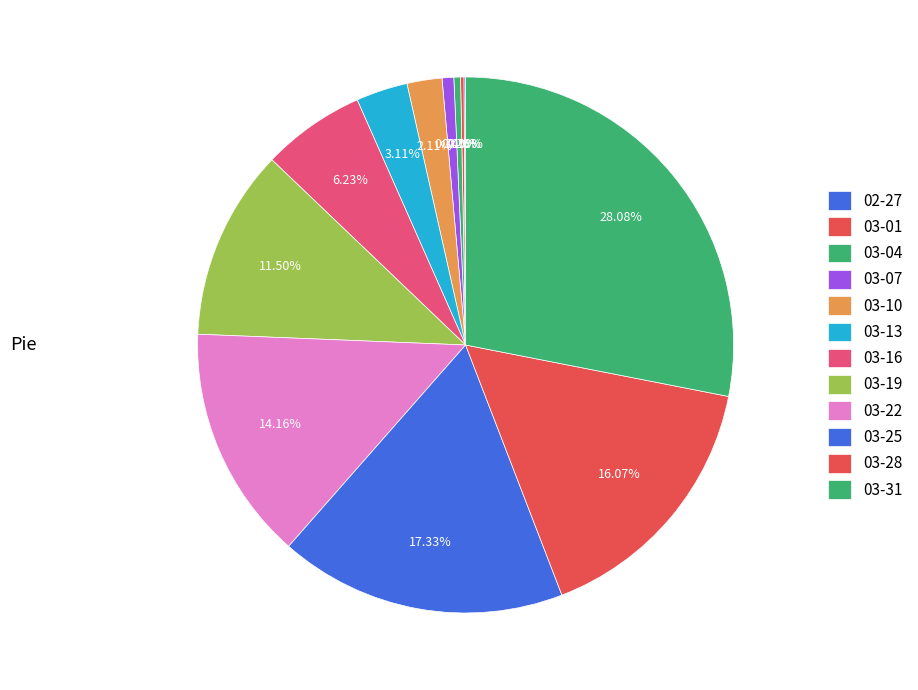

Does any single category account for the majority?

No